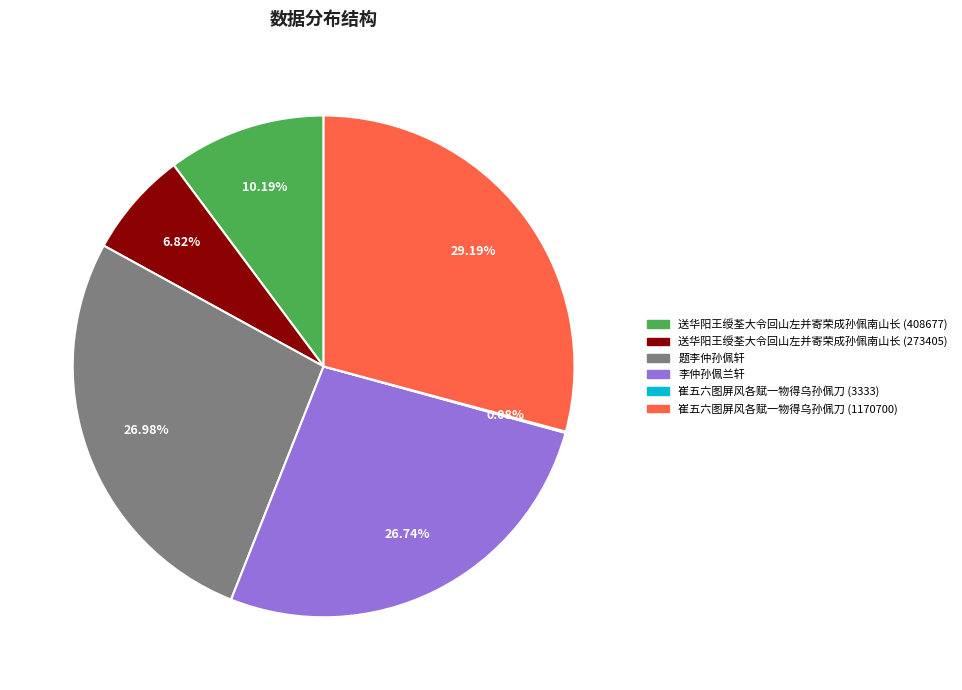

To the nearest percent, what is the average slice percentage?

17%